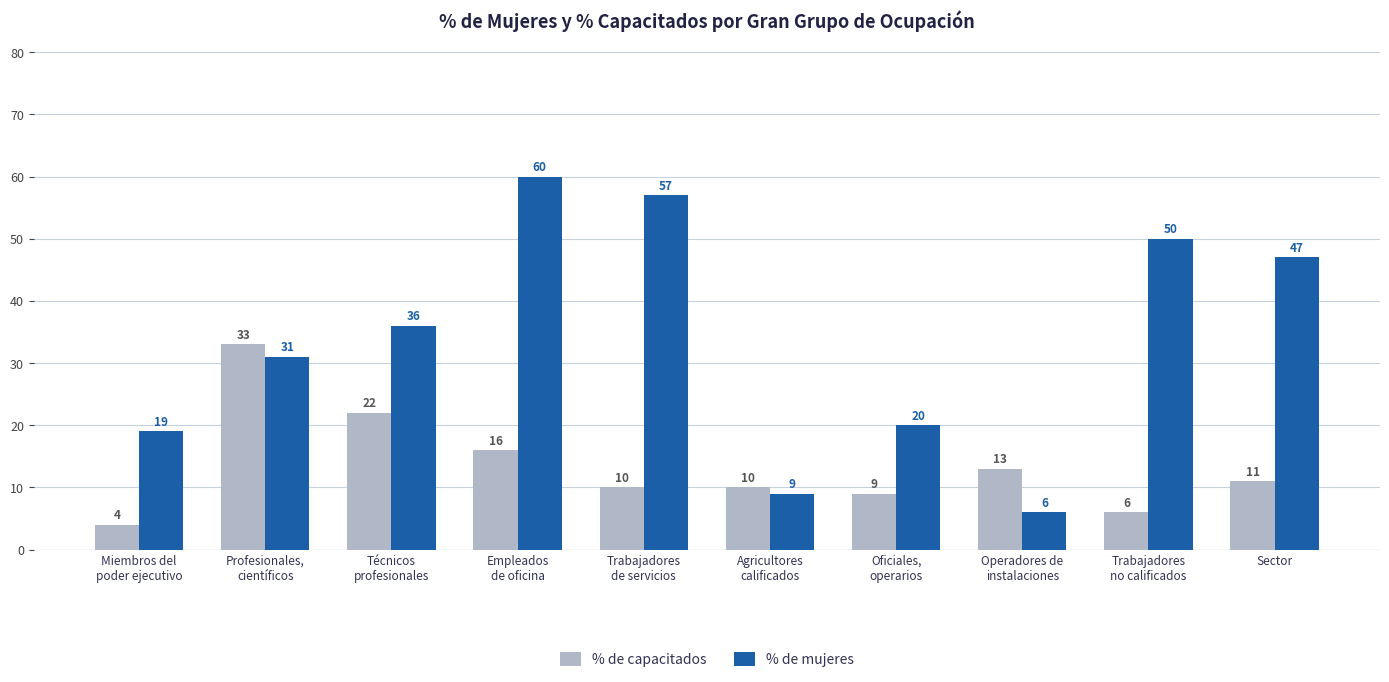

How many bars are there in each group?

2